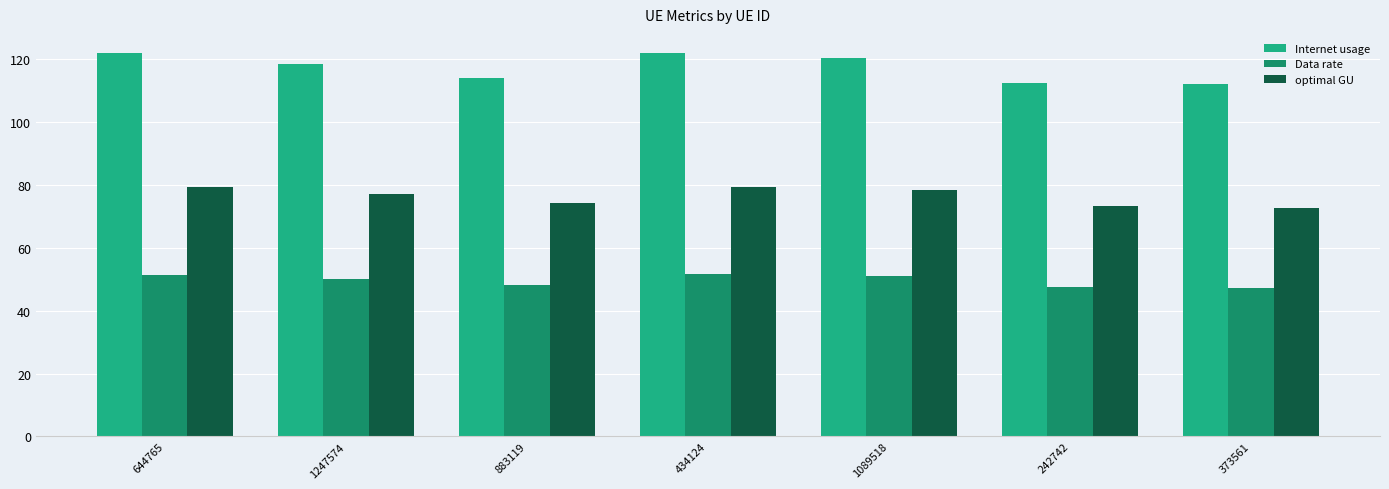

What is the difference between the Internet usage values at 644765 and 1247574?

3.3